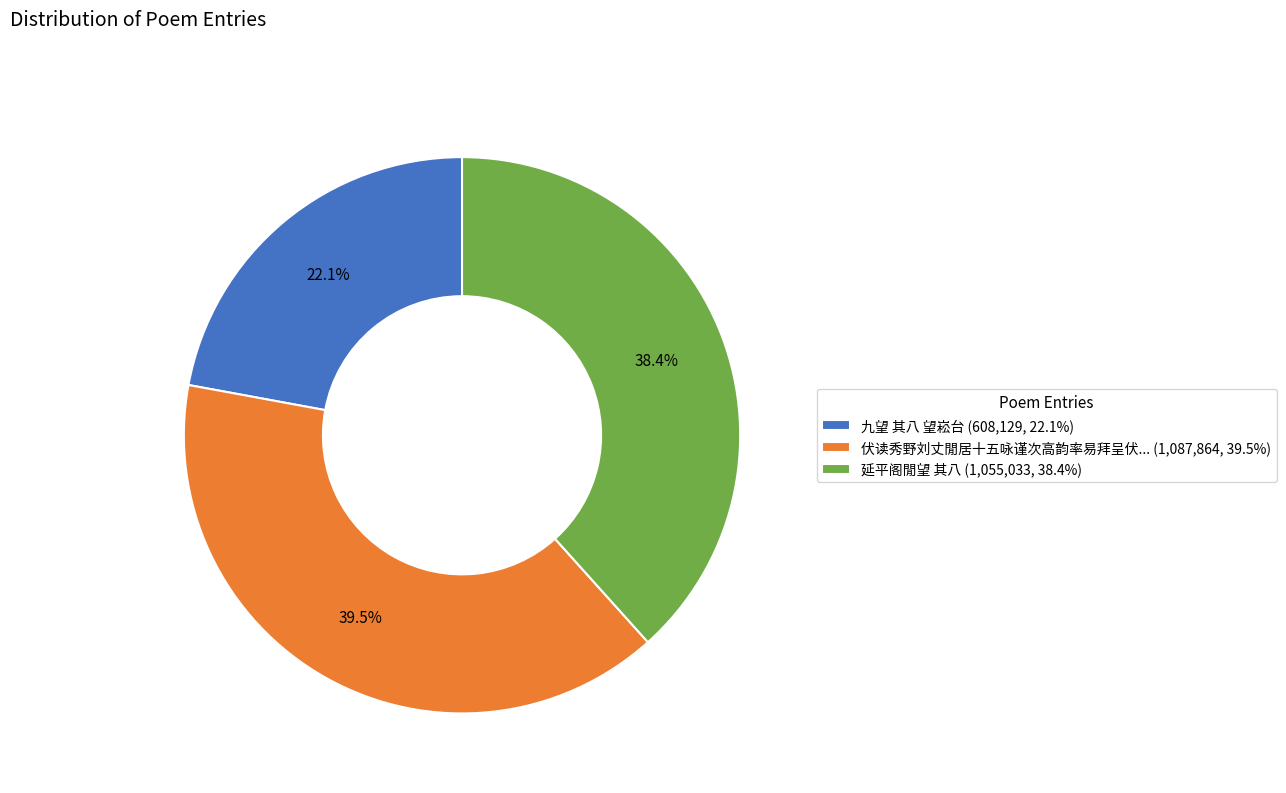

Rank the categories by value from lowest to highest.

九望 其八 望崧台 (608,129, 22.1%), 延平阁閒望 其八 (1,055,033, 38.4%), 伏读秀野刘丈閒居十五咏谨次高韵率易拜呈伏... (1,087,864, 39.5%)